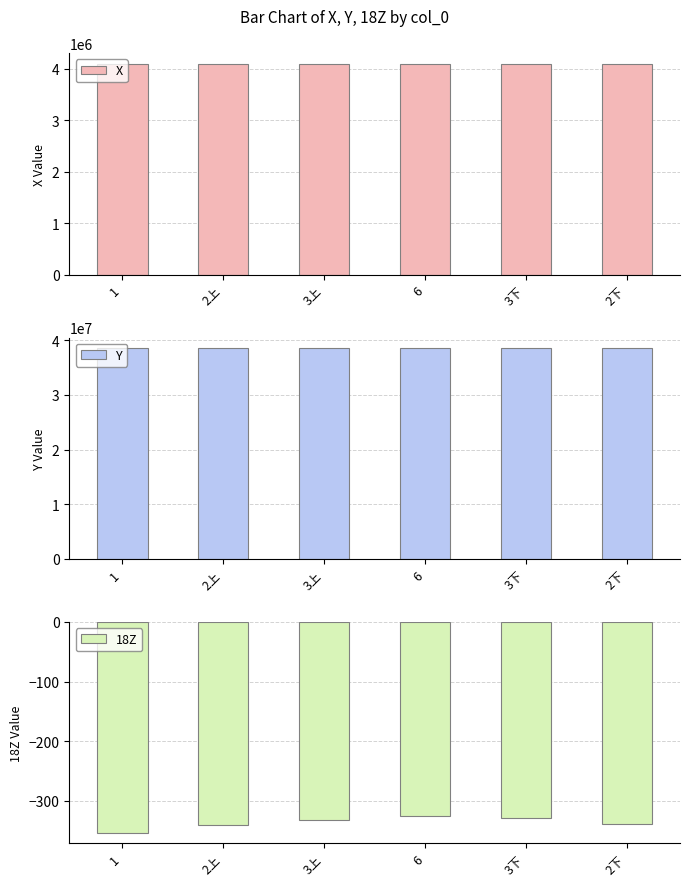

The 18Z series shows -450.8 at 2下. True or false?

False